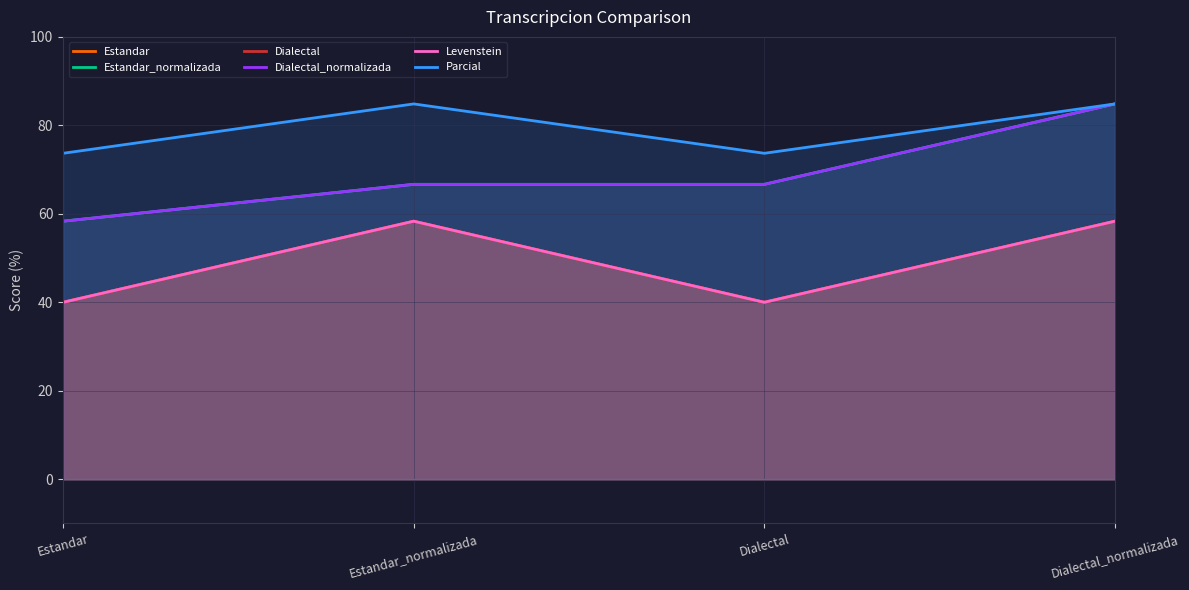

Count the number of data series in this chart.

6